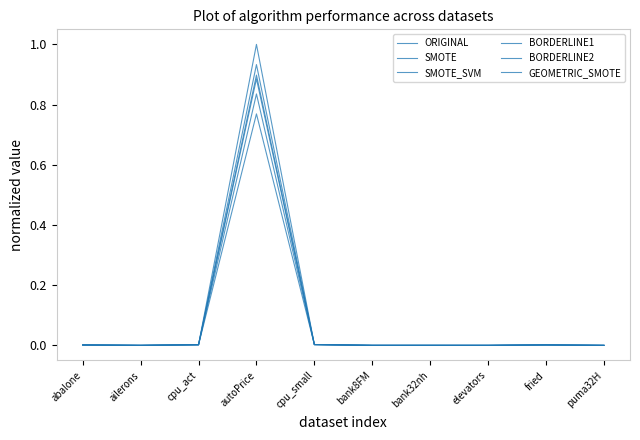

Reading left to right, transcribe all the data shown in this chart.

ORIGINAL: abalone=0.0	ailerons=0.0	cpu_act=0.0	autoPrice=0.8	cpu_small=0.0	bank8FM=0.0	bank32nh=0.0	elevators=0.0	fried=0.0	puma32H=0.0
SMOTE: abalone=0.0	ailerons=0.0	cpu_act=0.0	autoPrice=0.8	cpu_small=0.0	bank8FM=0.0	bank32nh=0.0	elevators=0.0	fried=0.0	puma32H=0.0
SMOTE_SVM: abalone=0.0	ailerons=0.0	cpu_act=0.0	autoPrice=0.9	cpu_small=0.0	bank8FM=0.0	bank32nh=0.0	elevators=0.0	fried=0.0	puma32H=0.0
BORDERLINE1: abalone=0.0	ailerons=0.0	cpu_act=0.0	autoPrice=0.9	cpu_small=0.0	bank8FM=0.0	bank32nh=0.0	elevators=0.0	fried=0.0	puma32H=0.0
BORDERLINE2: abalone=0.0	ailerons=0.0	cpu_act=0.0	autoPrice=0.9	cpu_small=0.0	bank8FM=0.0	bank32nh=0.0	elevators=0.0	fried=0.0	puma32H=0.0
GEOMETRIC_SMOTE: abalone=0.0	ailerons=0.0	cpu_act=0.0	autoPrice=1.0	cpu_small=0.0	bank8FM=0.0	bank32nh=0.0	elevators=0.0	fried=0.0	puma32H=0.0